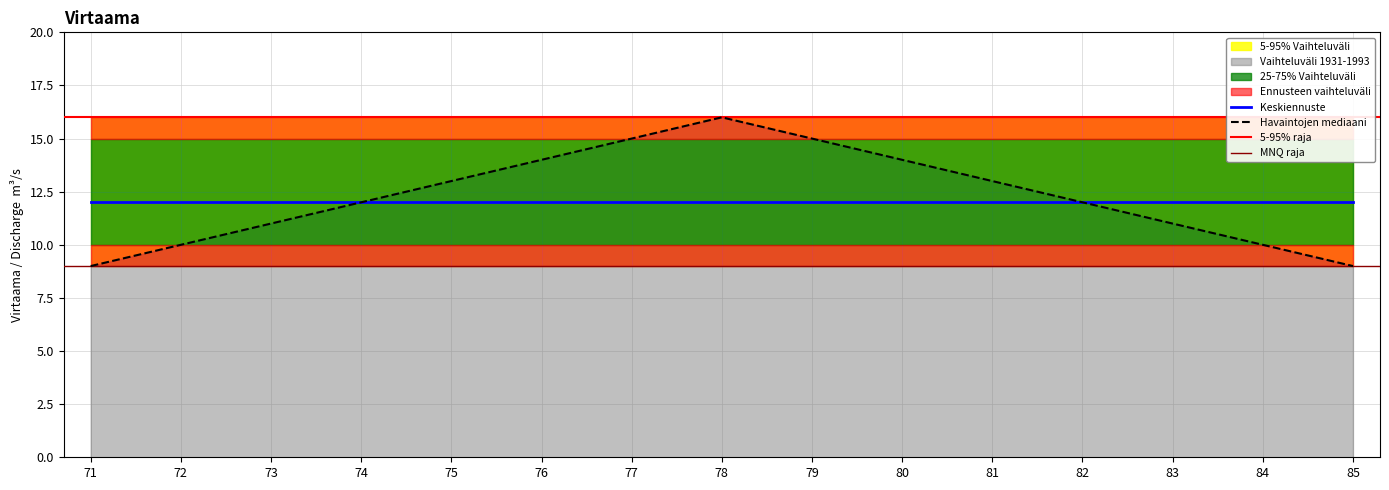

Which series has the largest total across all categories?

5-95% Vaihteluväli upper